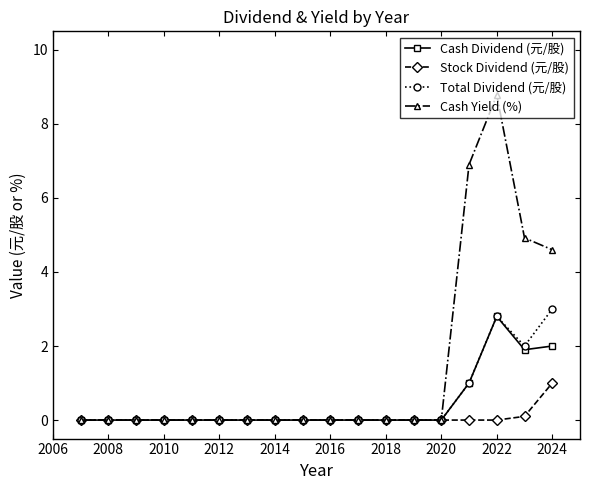

Which series has the largest total across all categories?

Cash Yield (%)